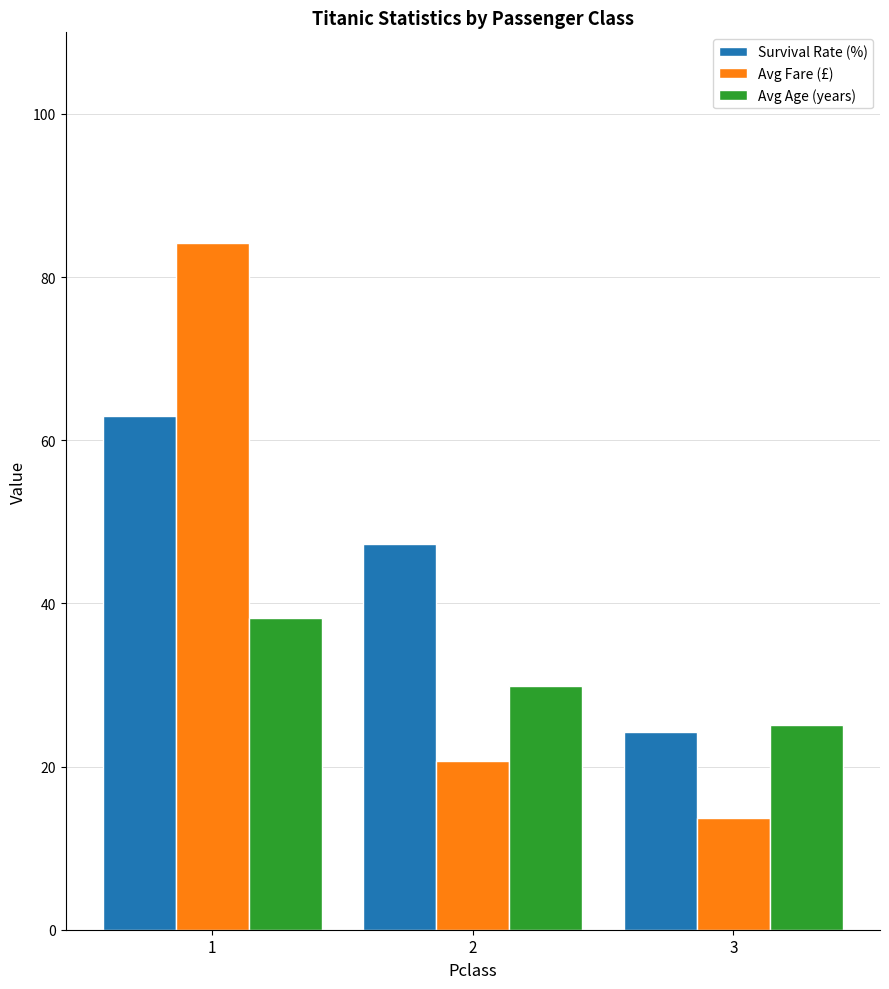

What is the sum of all Avg Fare (£) values?

118.5